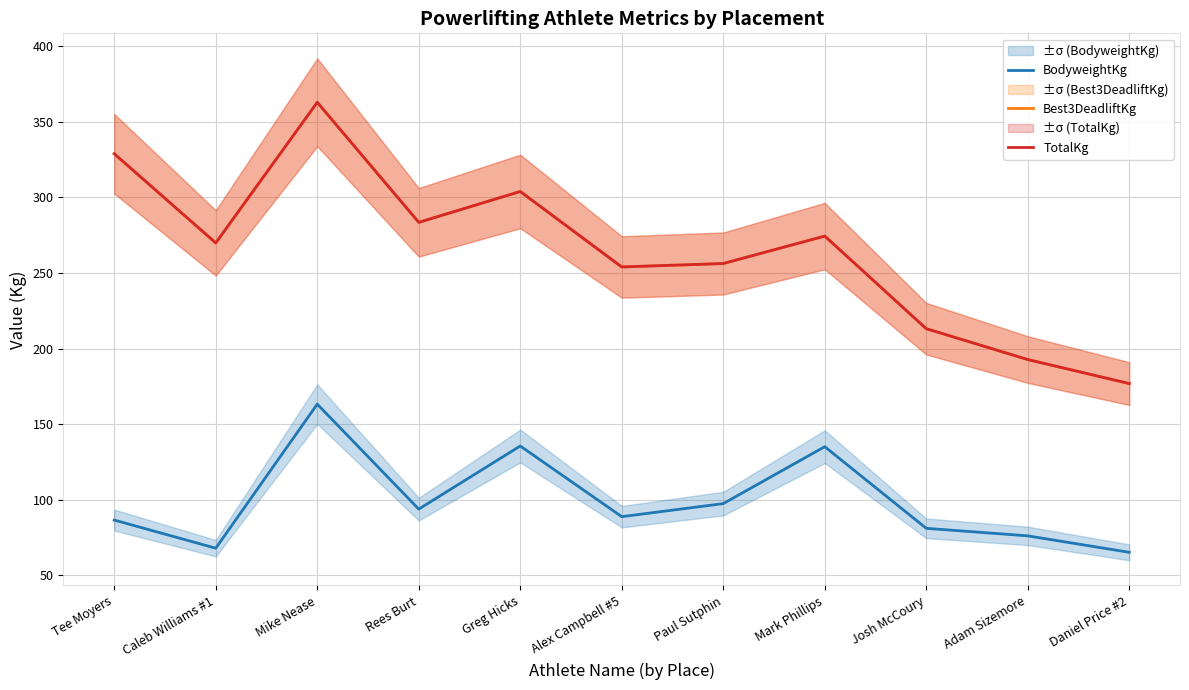

Where is BodyweightKg nearest to the value 114?

Paul Sutphin